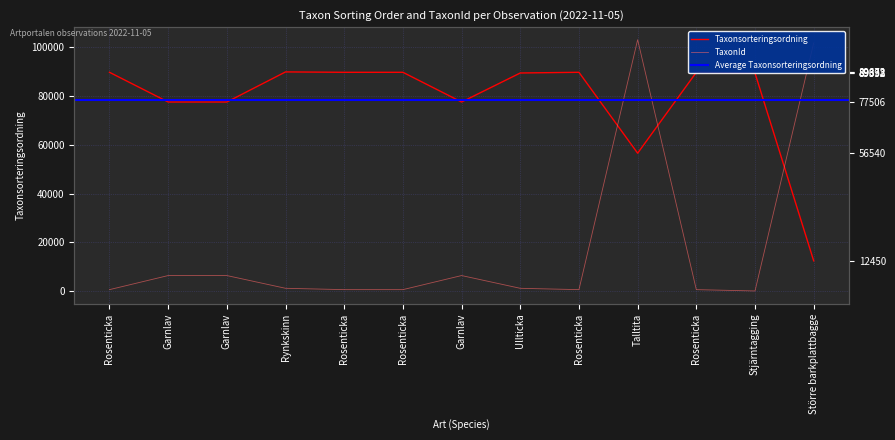

True or false: Taxonsorteringsordning and TaxonId cross at least once.

True